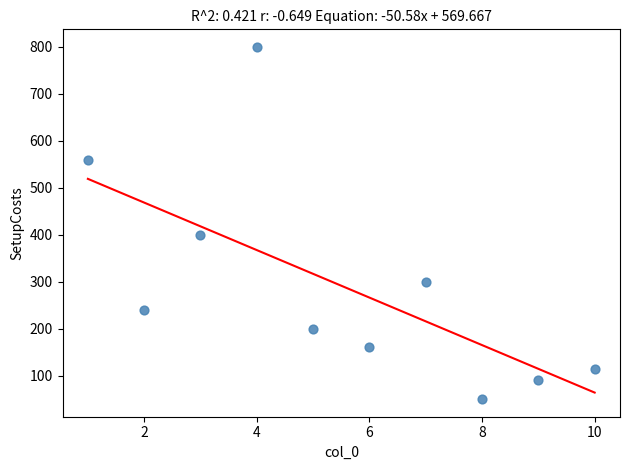

What Y value in the scatter plot is closest to 425?

400